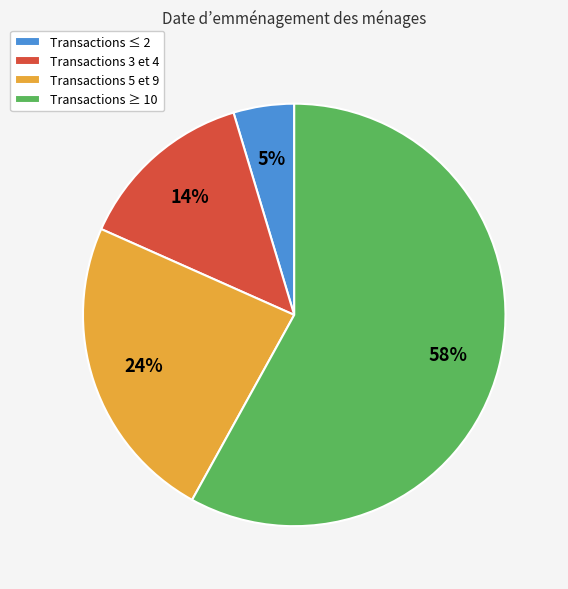

Do Transactions ≤ 2 and Transactions ≥ 10 together represent more than half of the pie?

Yes